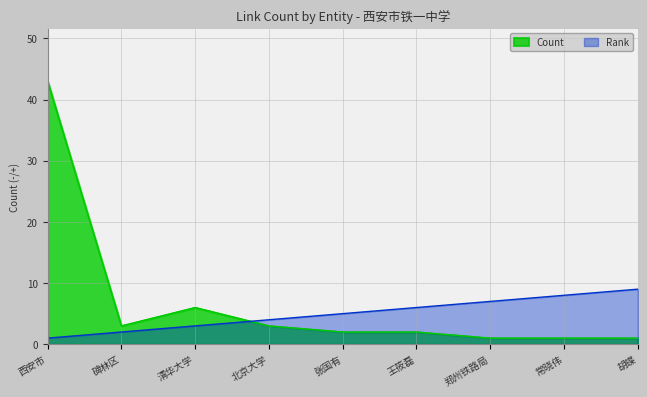

Between 清华大学 and 北京大学, which series saw the biggest shift?

Count